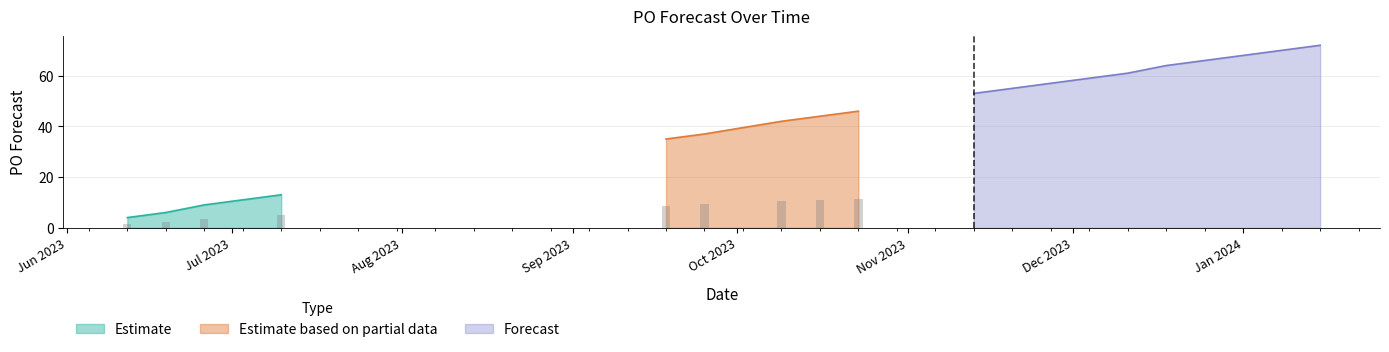

What is the label of the 15th bar from the left?

2023-12-18